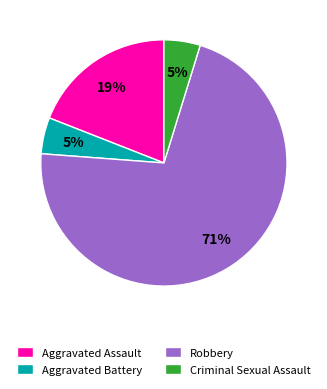

What percentage is the Robbery slice, to the nearest percent?

71%